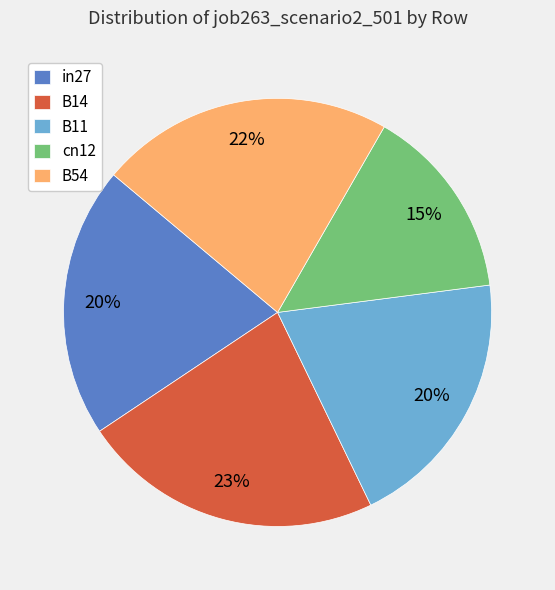

To the nearest percent, what is the difference between the B14 and B11 slice percentages?

3%